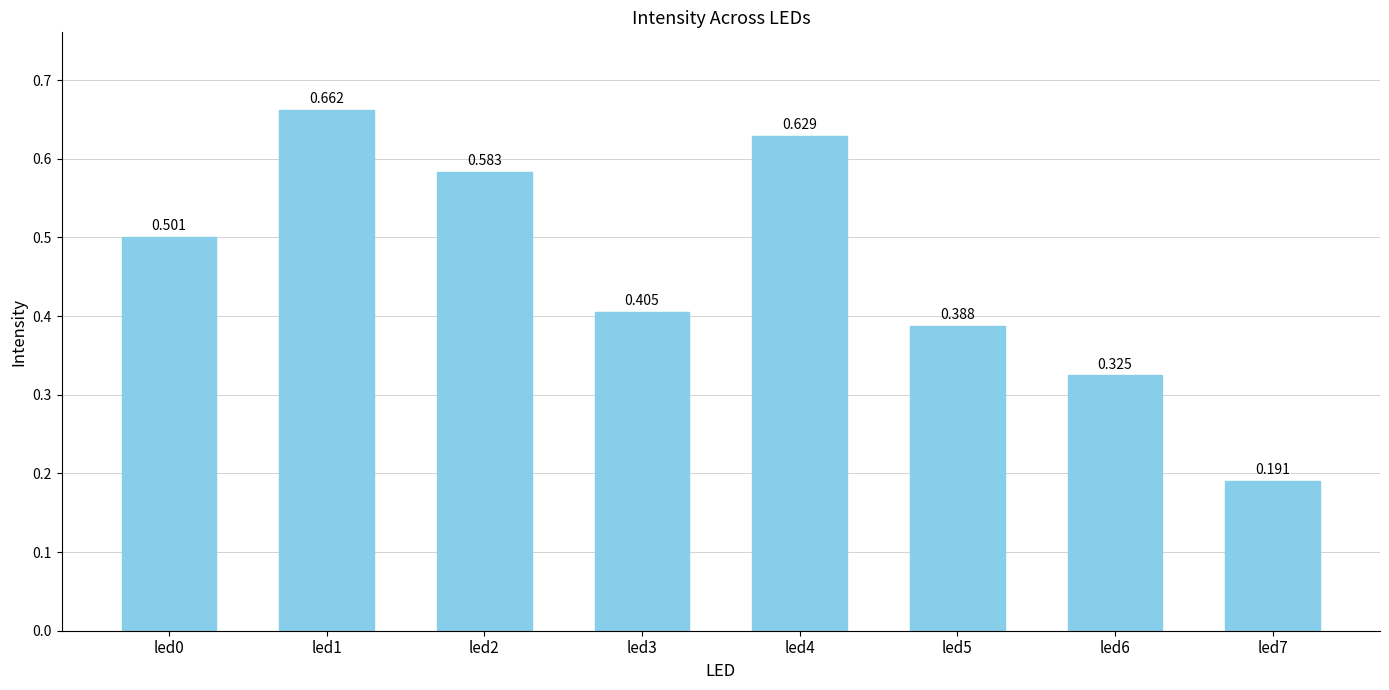

What is the maximum value shown in the chart?

0.7